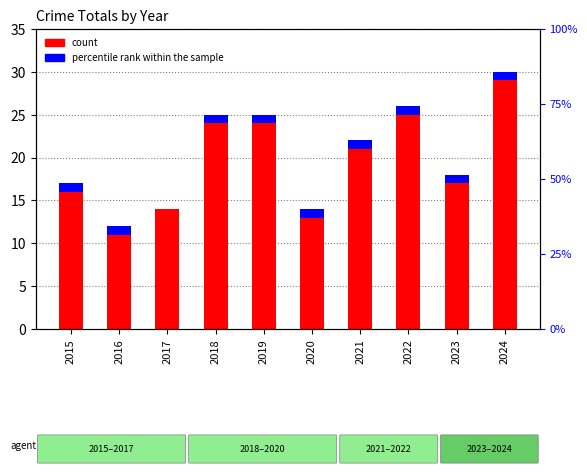

What is the difference between the count values at 2016 and 2024?

18